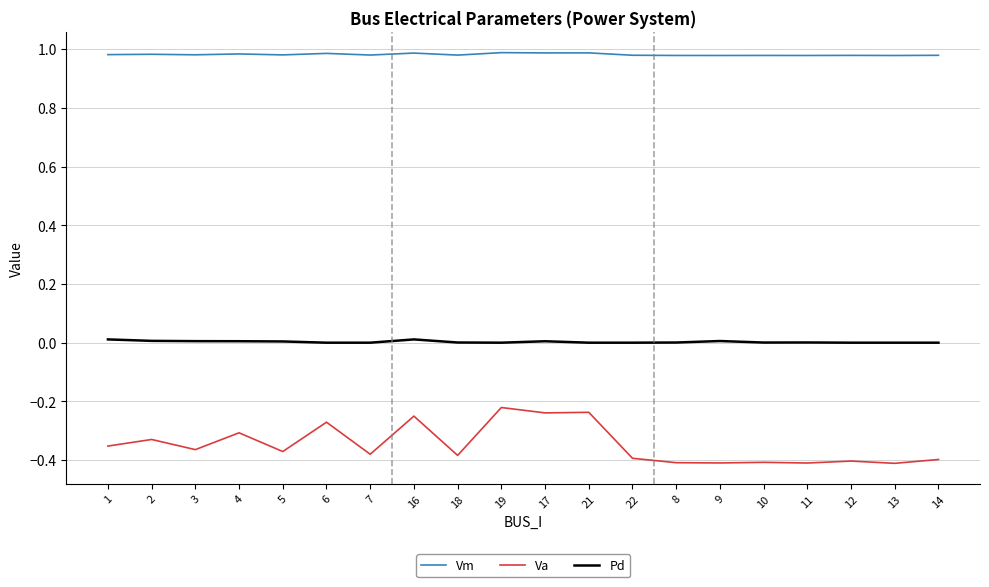

What is the sum of all Vm values?

19.6